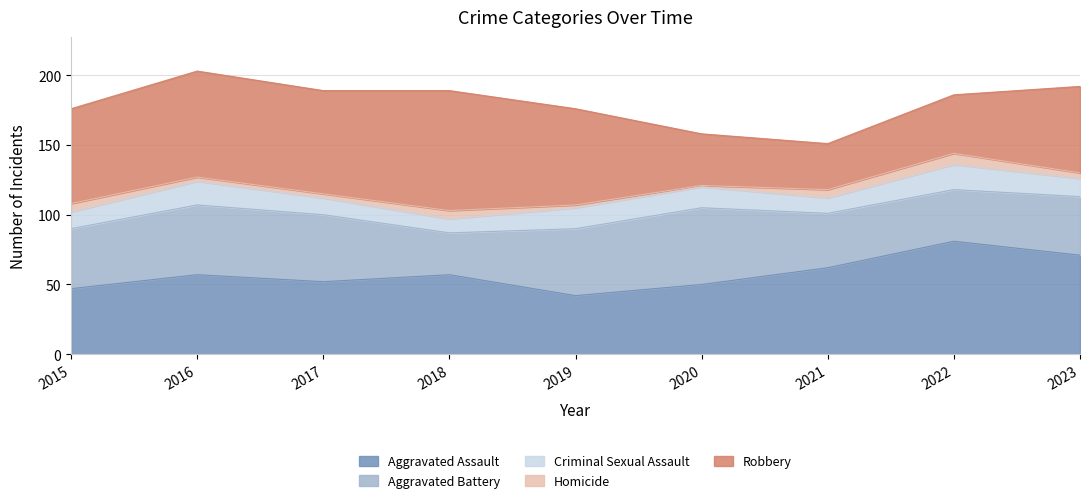

What is the total value across all series at 2021?

151